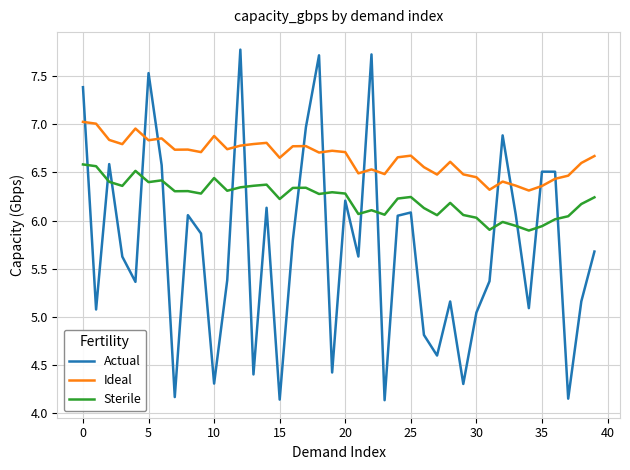

Rank the series by their average value, from lowest to highest.

Actual, Sterile, Ideal